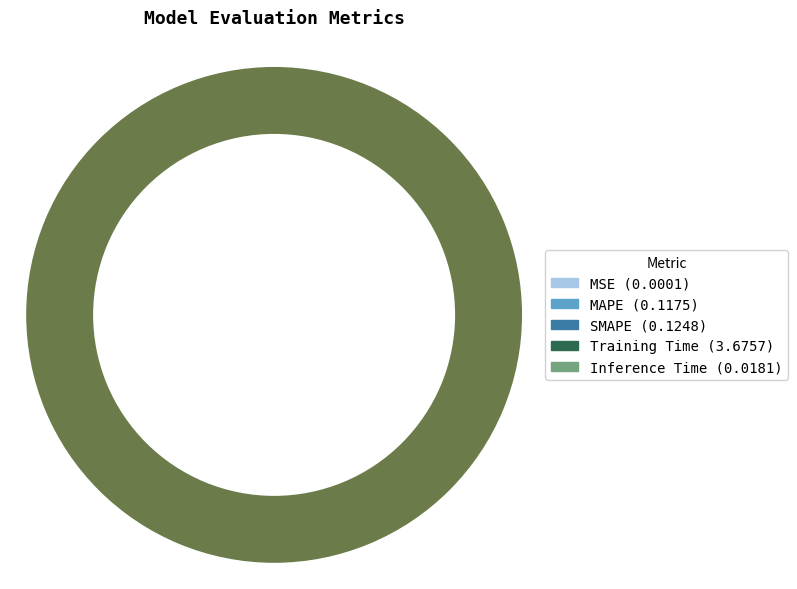

How many slices are in this pie chart?

5